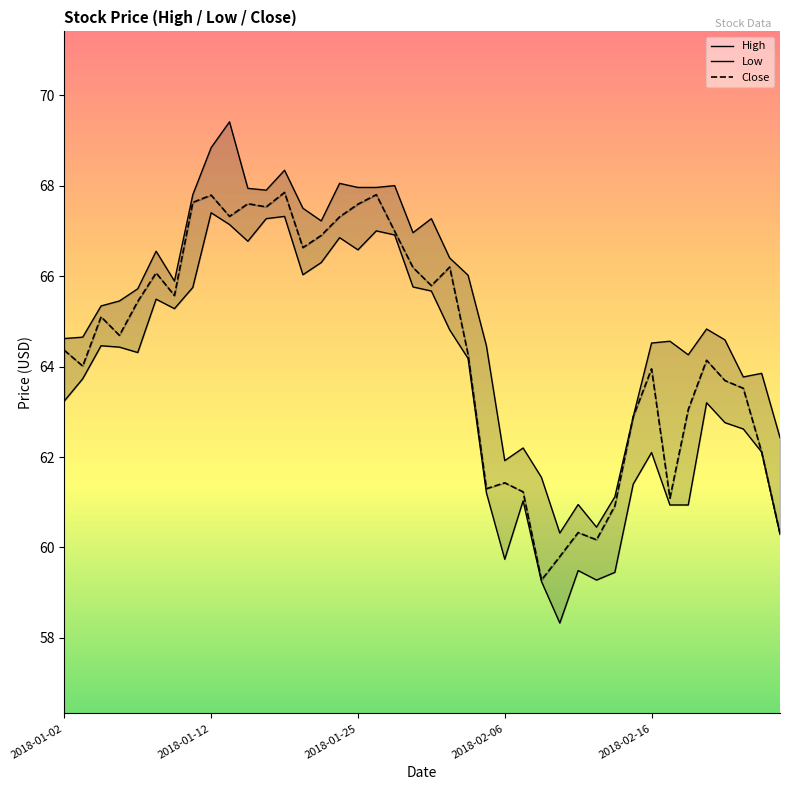

True or false: High and Close intersect in this chart.

False